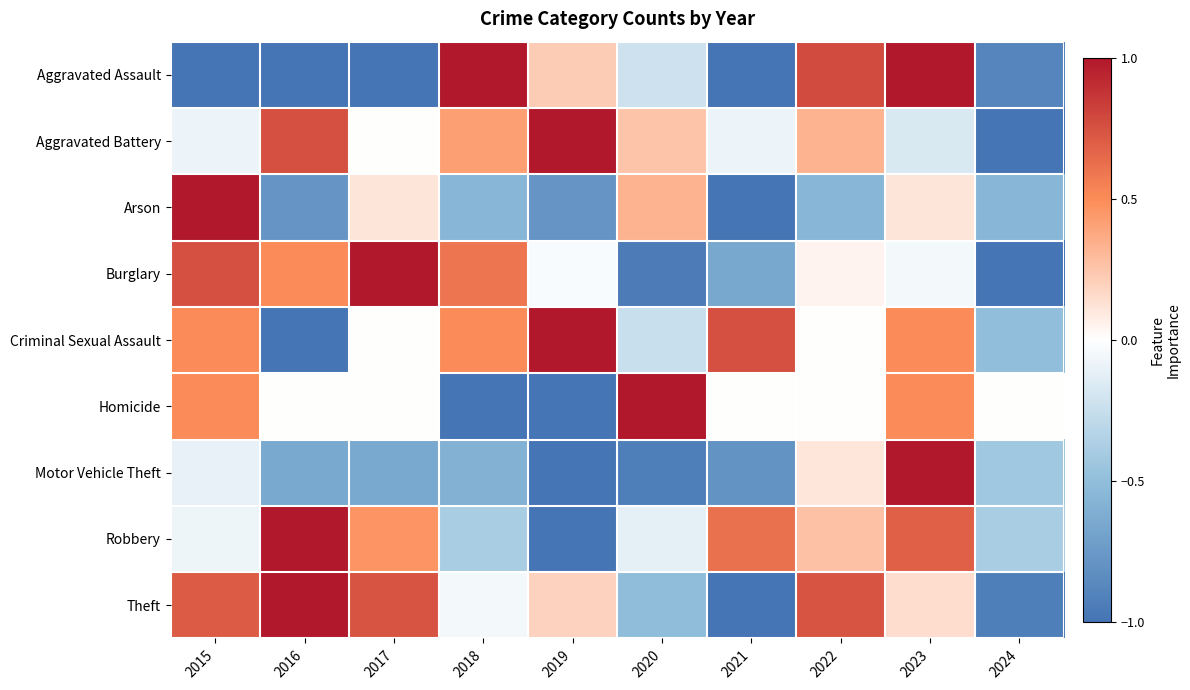

Where does the Theft series first go above 0?

2015